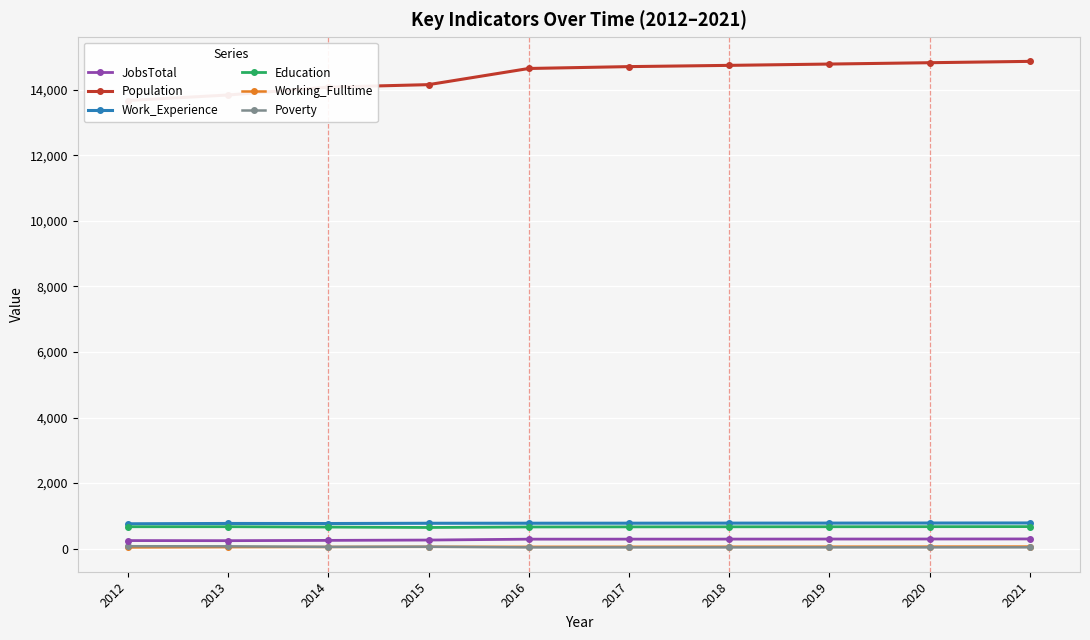

Reading left to right, list all the values displayed in this chart.

JobsTotal: 2012=247	2013=244	2014=253	2015=263	2016=290	2017=291	2018=292	2019=294	2020=295	2021=297
Population: 2012=13672	2013=13840	2014=14079	2015=14156	2016=14649	2017=14706	2018=14744	2019=14784	2020=14825	2021=14866
Work_Experience: 2012=759	2013=769	2014=767	2015=775	2016=776	2017=777	2018=779	2019=780	2020=782	2021=784
Education: 2012=669	2013=670	2014=659	2015=647	2016=662	2017=665	2018=667	2019=669	2020=671	2021=673
Working_Fulltime: 2012=38	2013=47	2014=53	2015=57	2016=57	2017=58	2018=60	2019=61	2020=63	2021=65
Poverty: 2012=75	2013=72	2014=55	2015=60	2016=39	2017=39	2018=39	2019=40	2020=40	2021=41